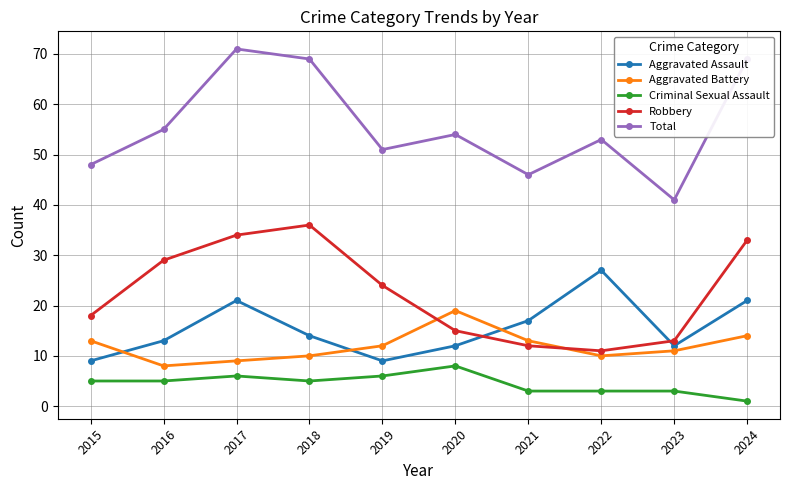

After their last crossing, which series has the higher values: Aggravated Battery or Aggravated Assault?

Aggravated Assault